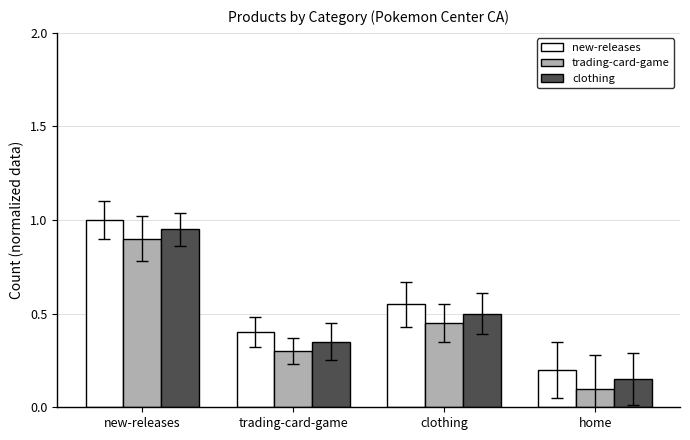

How many distinct data groups are displayed?

3